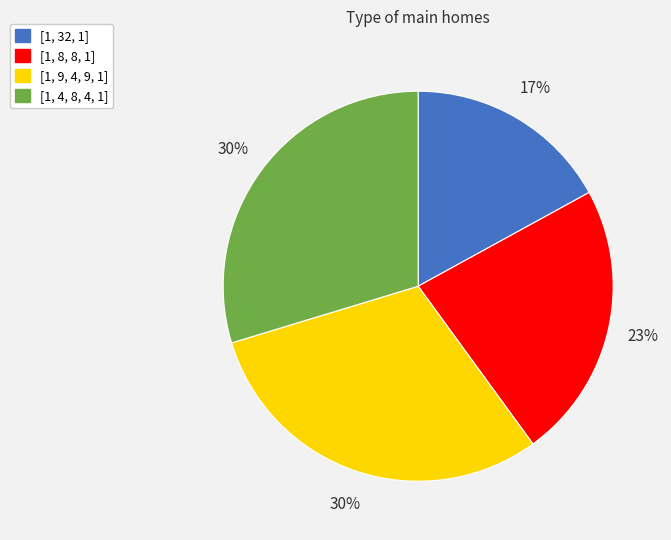

To the nearest percent, what is the average slice percentage?

25%